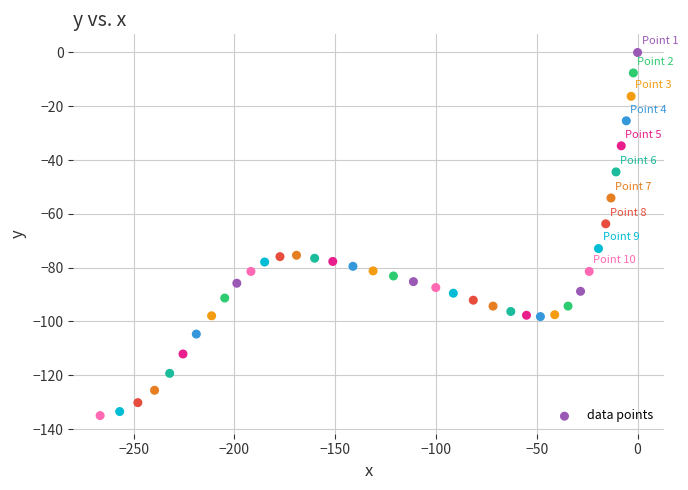

What Y value in the scatter plot is closest to -67?

-63.7